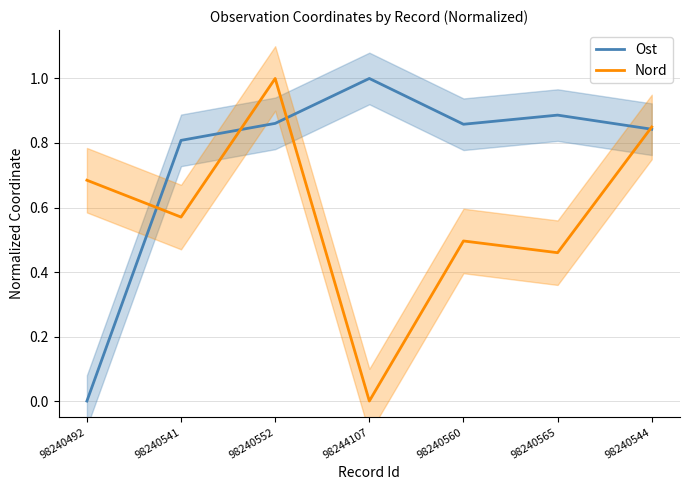

What is the difference between the highest and lowest values at 98240552?

0.1